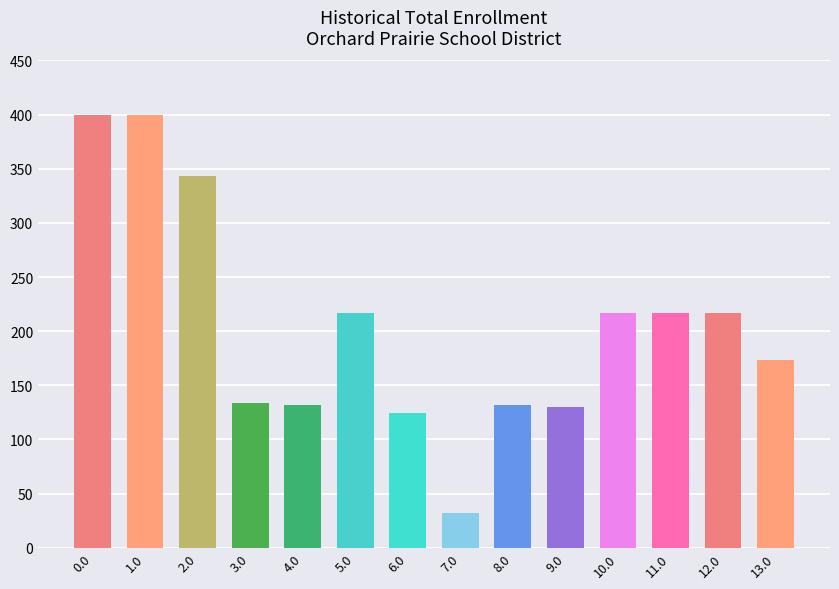

What position from the left is 13.0?

14